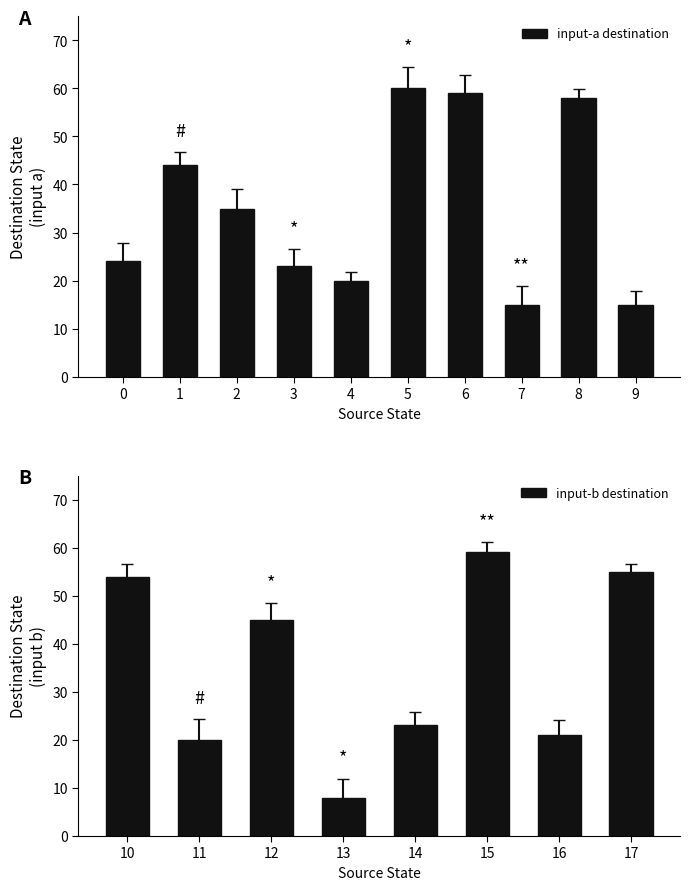

The value of input-a destination at 3 is 12. True or false?

False